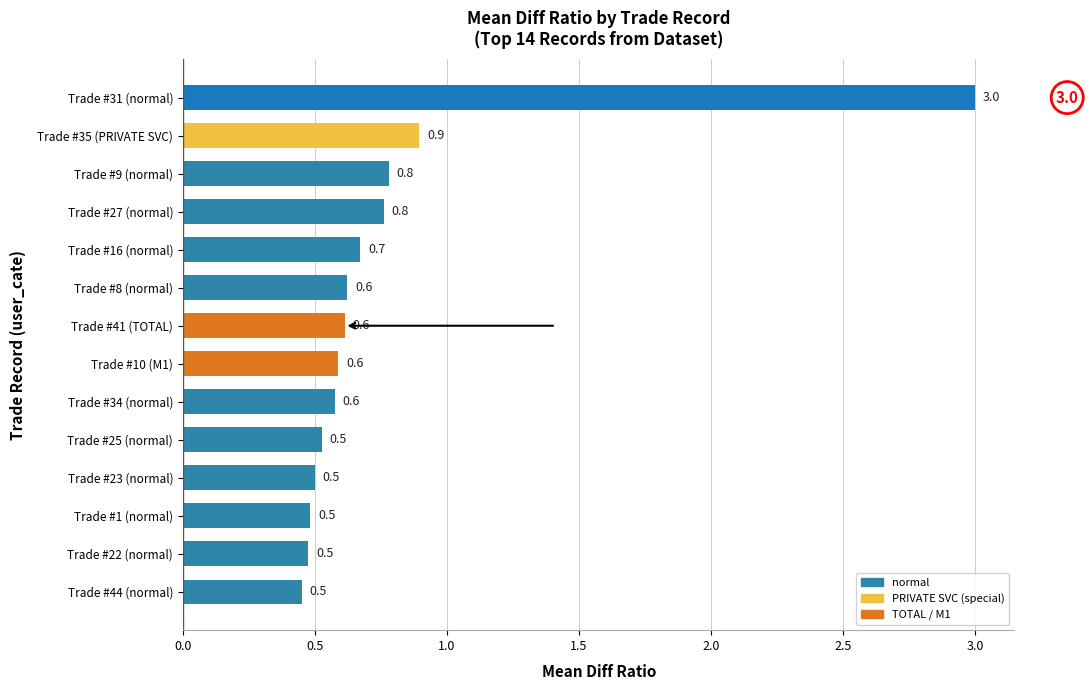

At which category does the chart reach its peak across all series?

Trade #31 (normal)